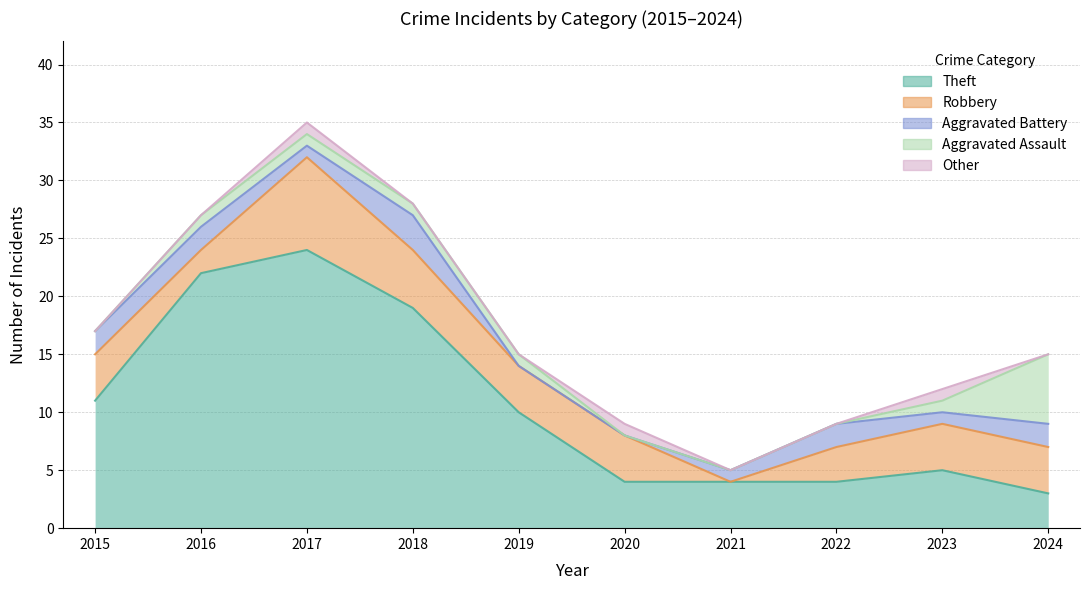

How many values in the Aggravated Battery series are below 2?

5